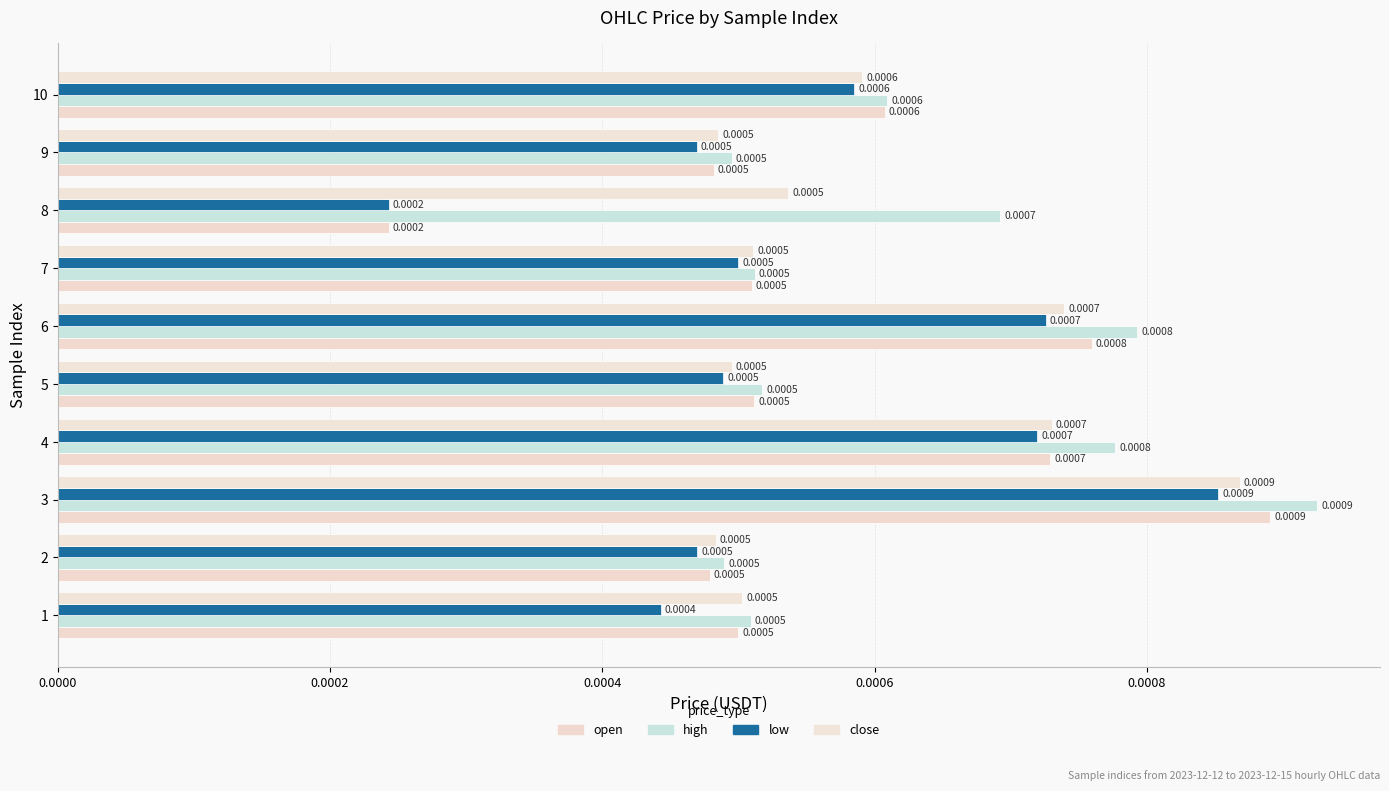

Count the number of data series in this chart.

4